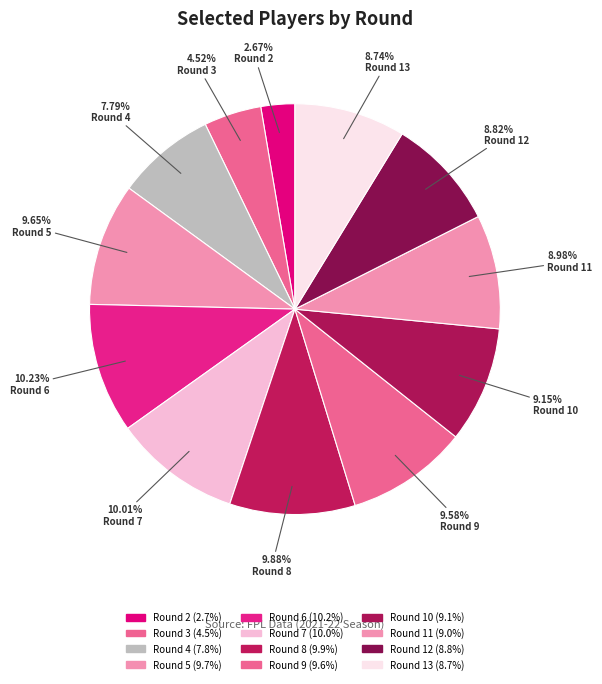

To the nearest percent, what is the average slice percentage?

8%